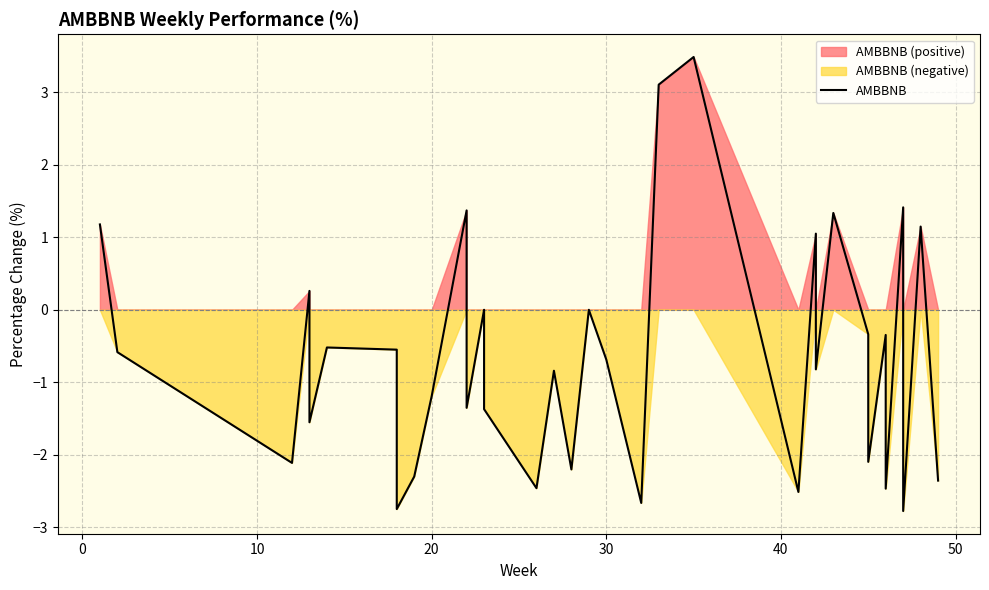

How many points are lower than both their immediate neighbors (excluding endpoints)?

12